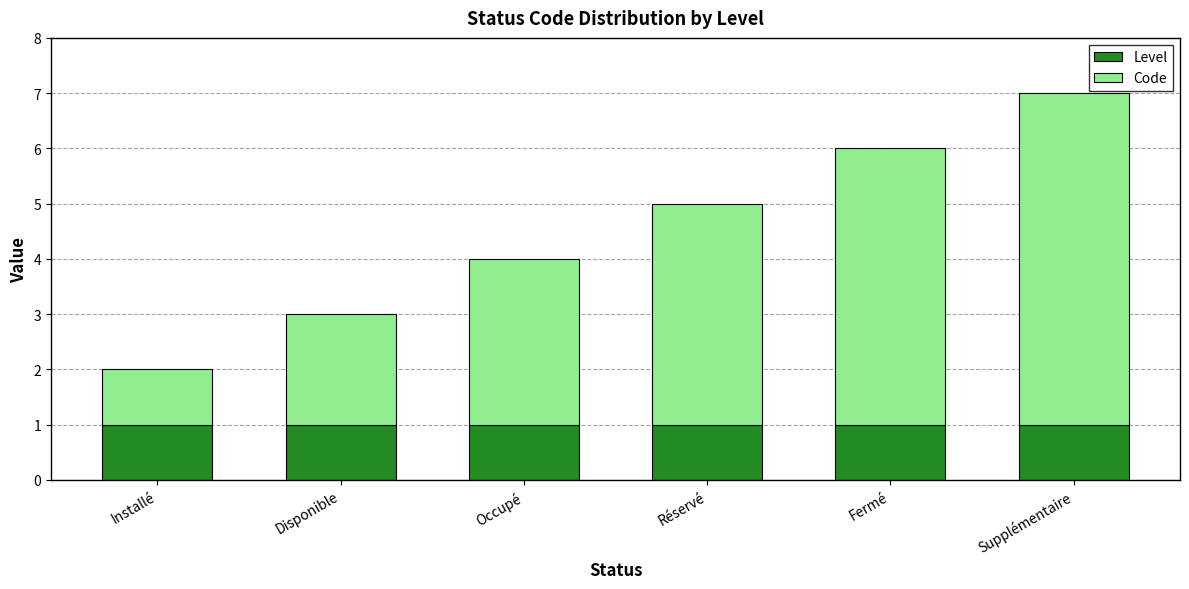

The value of Level at Installé is 1. True or false?

True